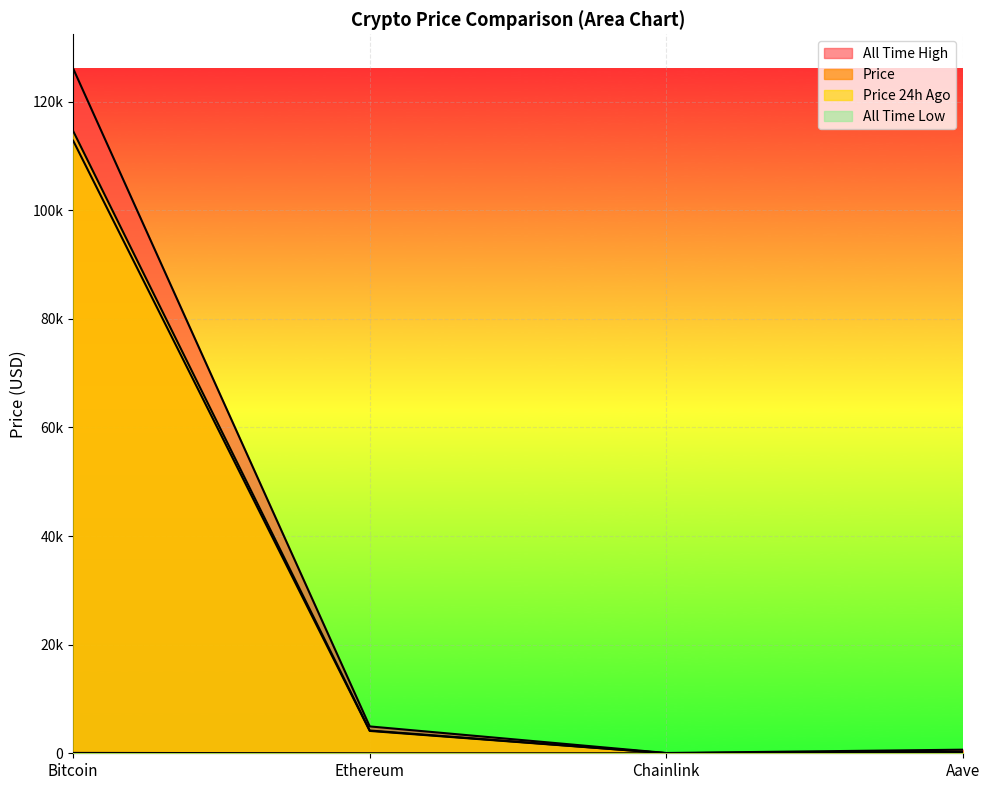

At which label is allTimeHigh closest to 63066?

Ethereum